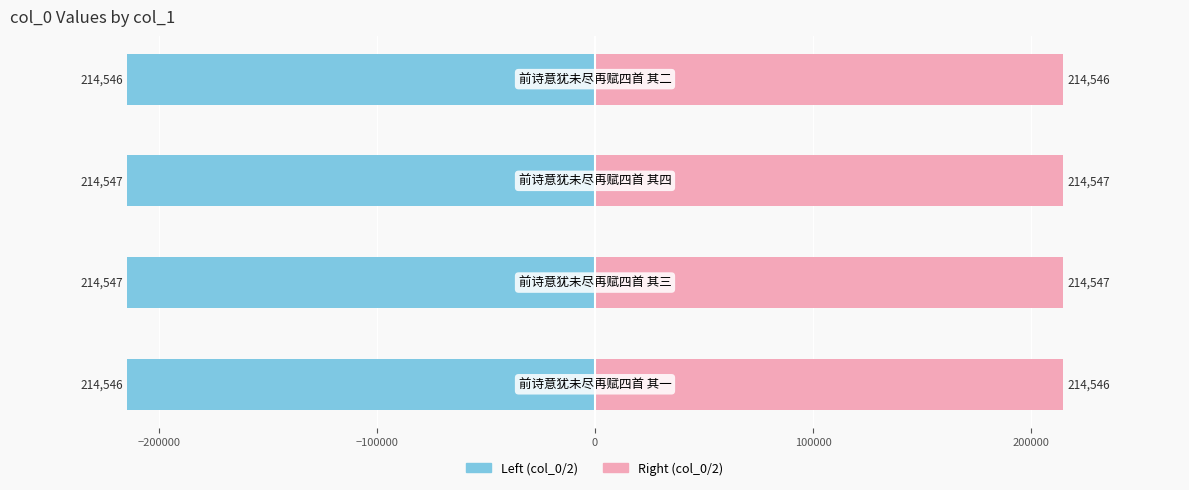

Rank the series at −200000 from lowest to highest value.

Left (col_0/2), Right (col_0/2)